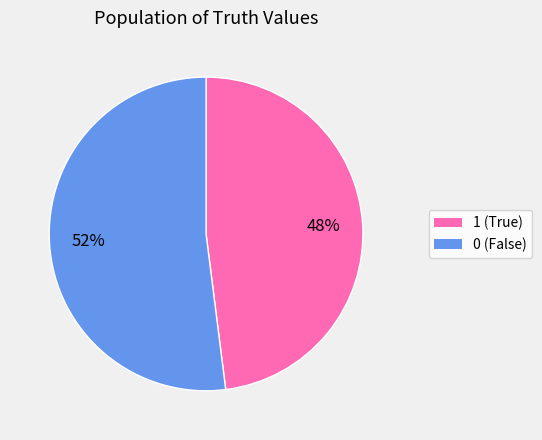

To the nearest percent, what percentage of the pie is 1?

48%